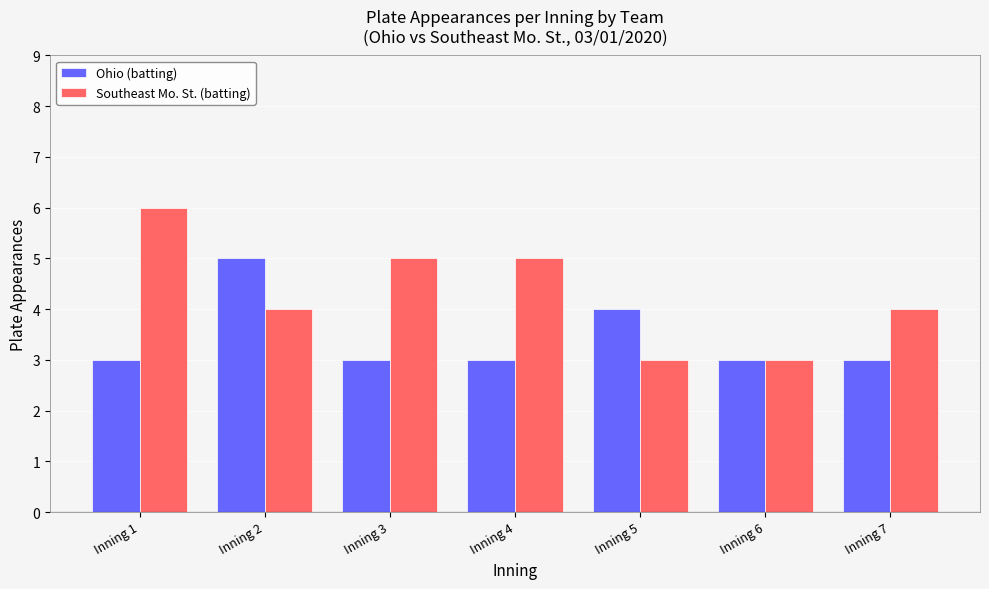

At which category does the chart reach its peak across all series?

Inning 1